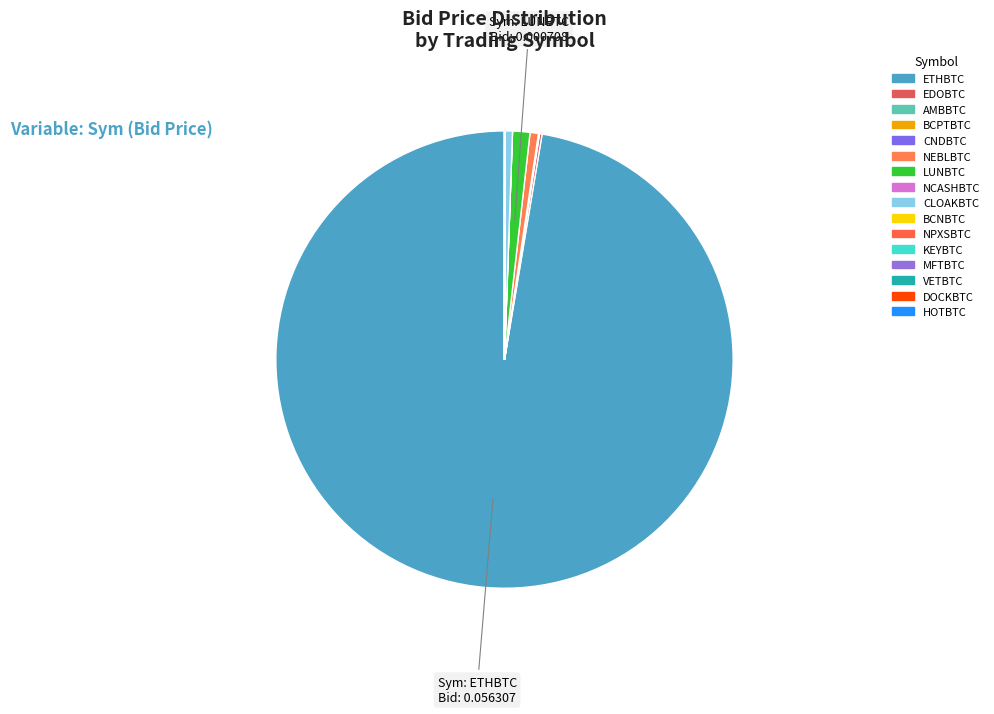

Is it true that VETBTC is 1% of the pie?

False